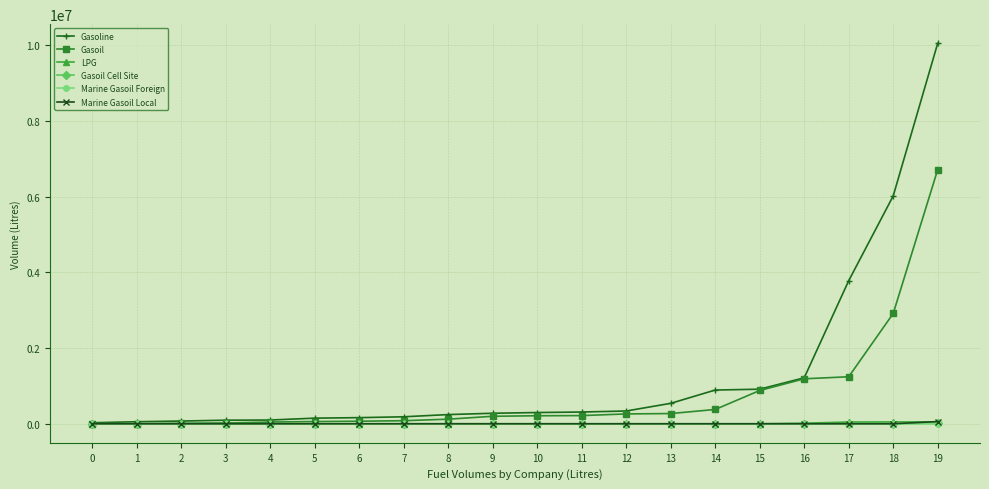

How many values in the Gasoil Cell Site series exceed 0?

1